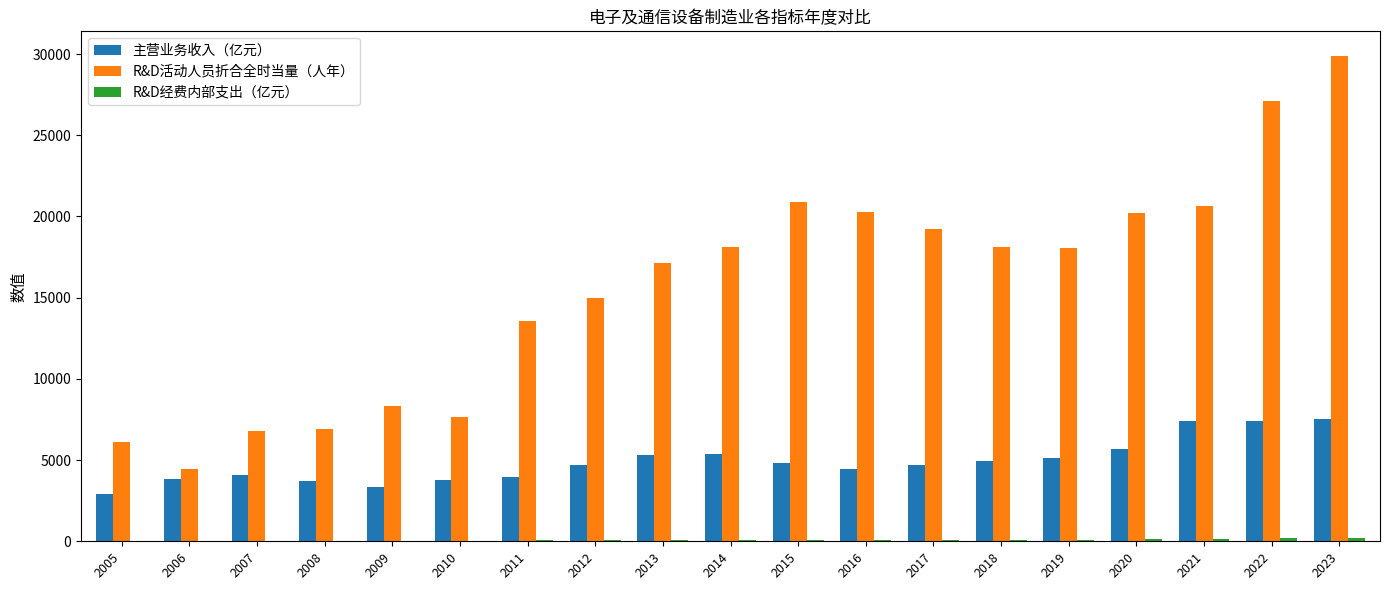

What is the sum of the 主营业务收入（亿元） values at 2010 and 2005?

6710.5